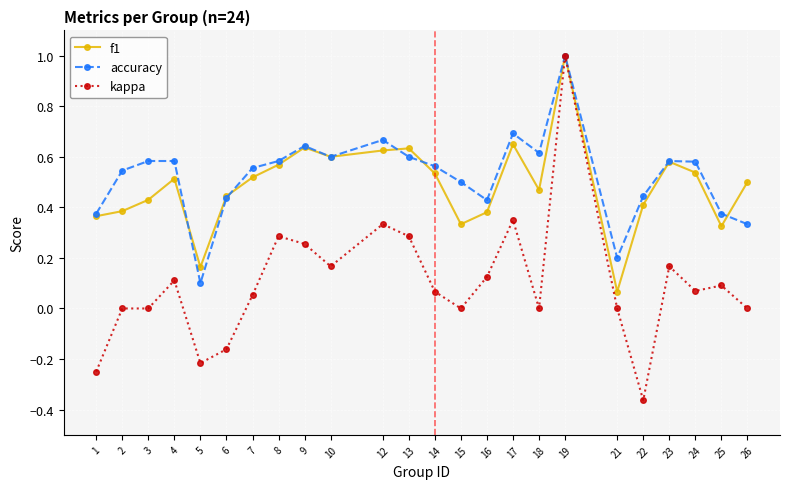

Does the chart display data point markers on the line(s)?

Yes